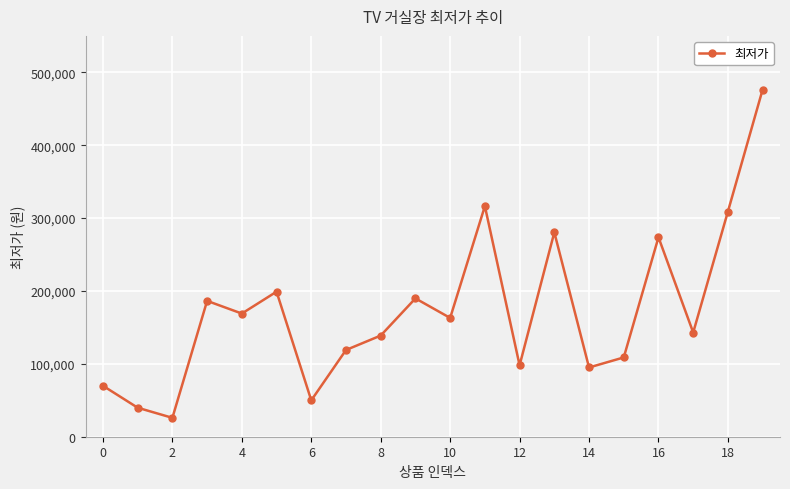

What is the greatest value displayed?

476400